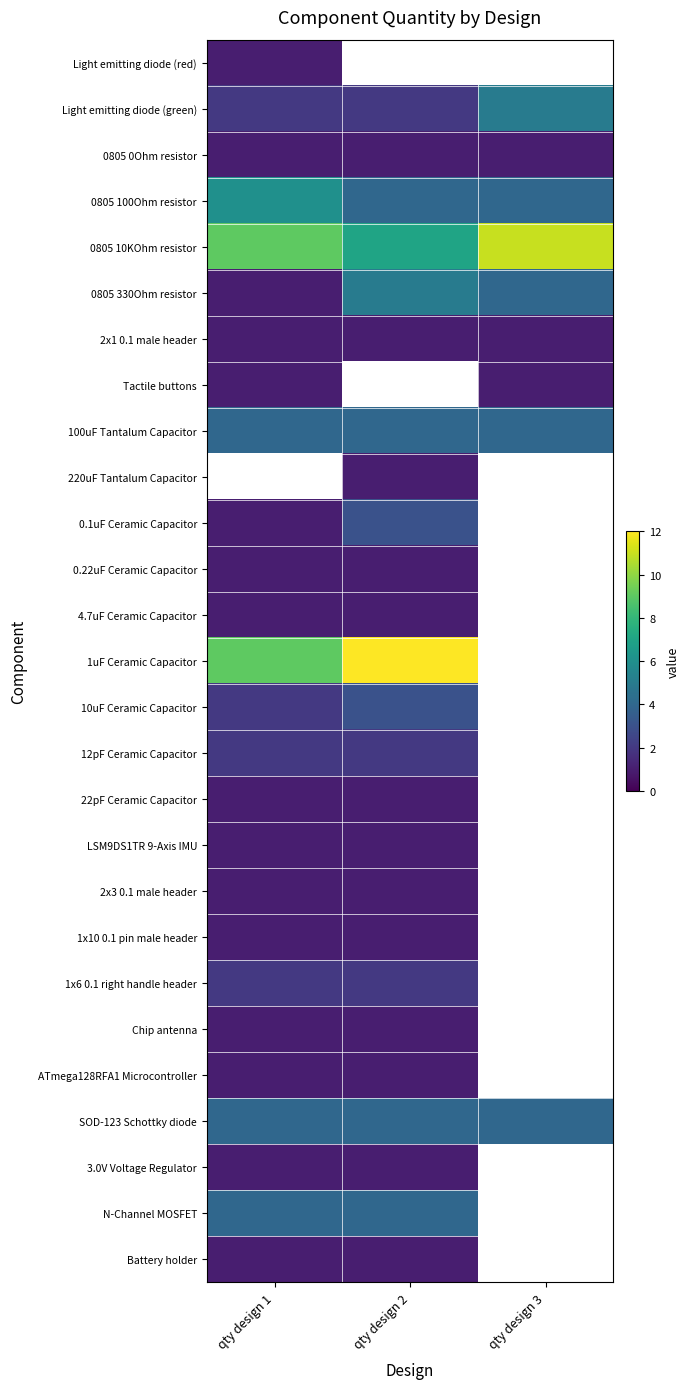

At which label does 100uF Tantalum Capacitor reach its peak?

qty design 1